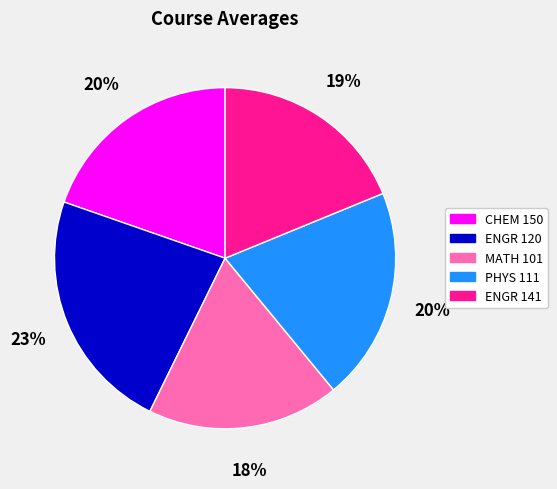

Is PHYS 111 the majority of the pie?

No